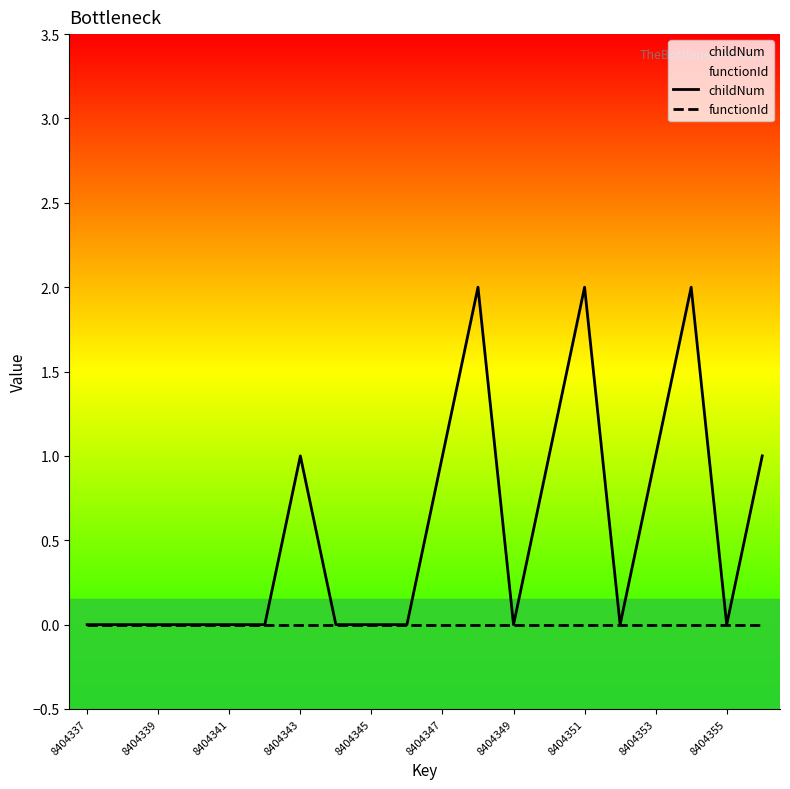

What is the greatest value displayed?

2